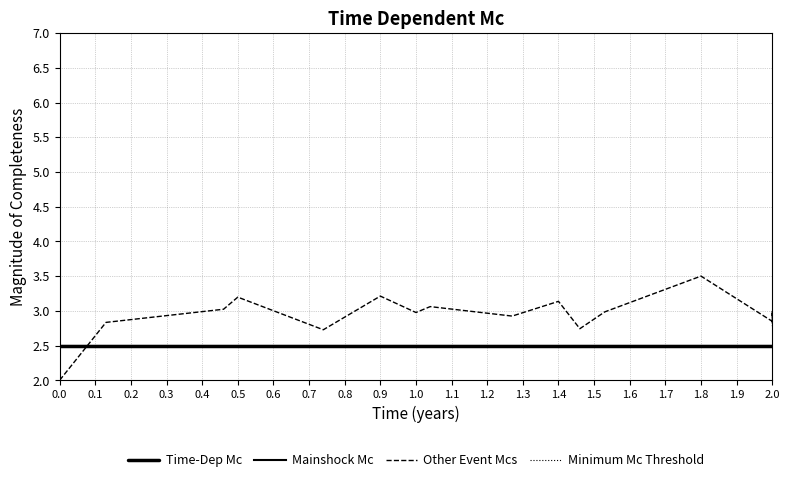

Does the chart have visible grid lines?

Yes